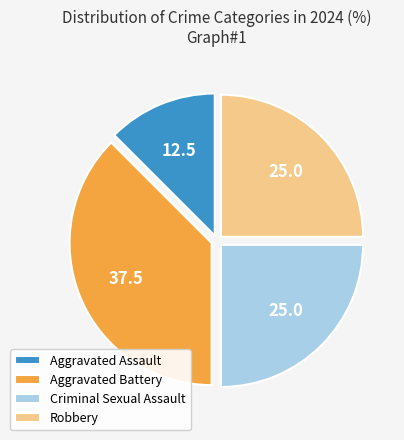

Count the number of slices in the pie.

4